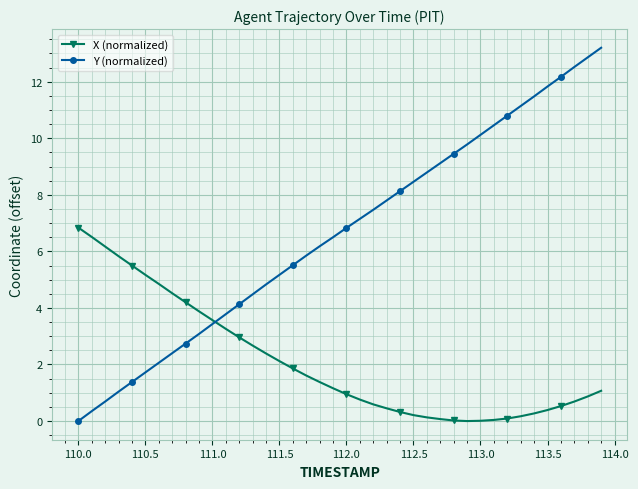

What is the maximum value for X (normalized)?

6.8